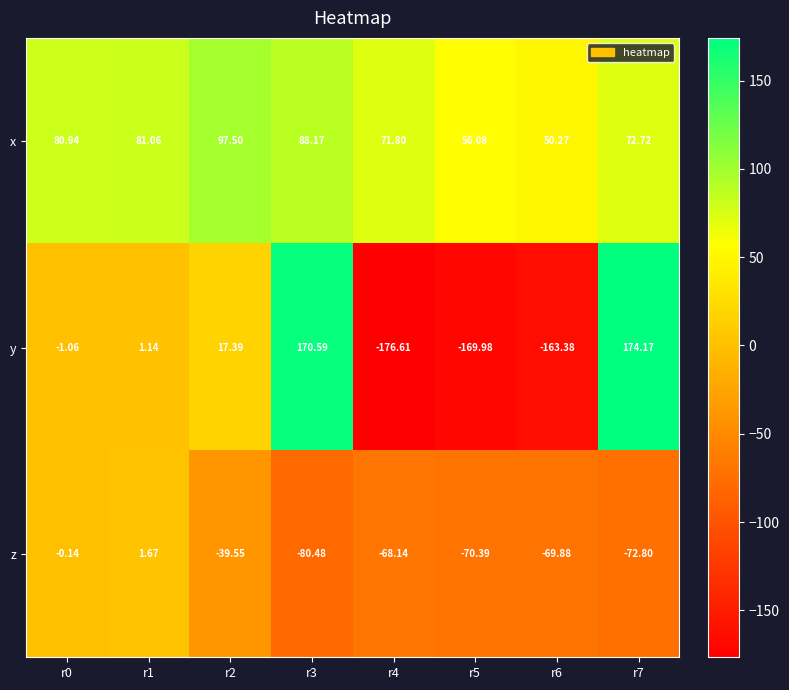

At r6, list the series in order from smallest to largest.

y, z, x